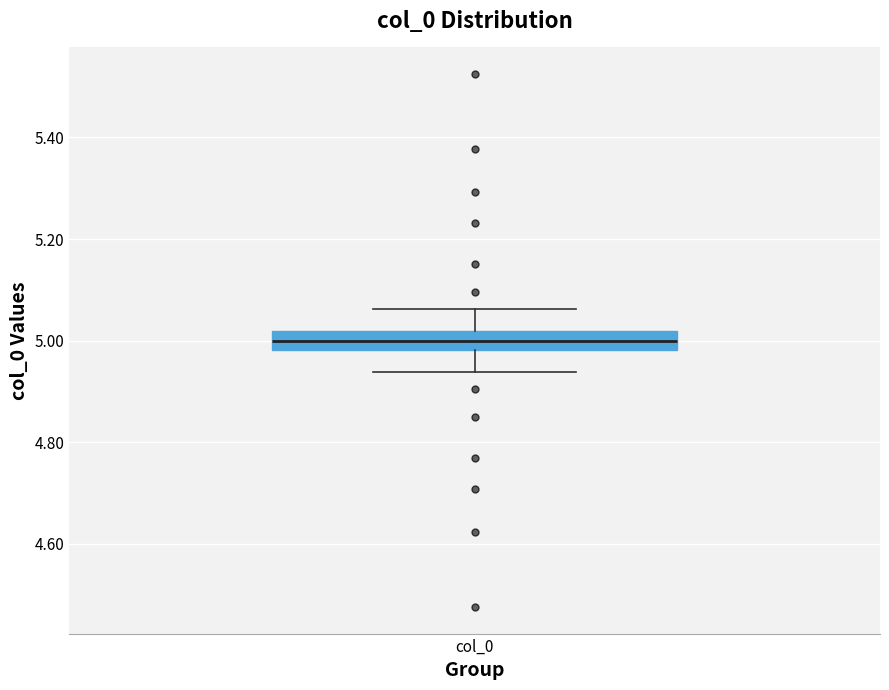

Read this box plot against the y-axis: the position of the median line, the range covered by the box, and the ends of both whiskers. The values are not printed on the chart, so give them approximately, as read against the axis.

median 5.00, box 4.98 to 5.02, whiskers 4.94 to 5.06